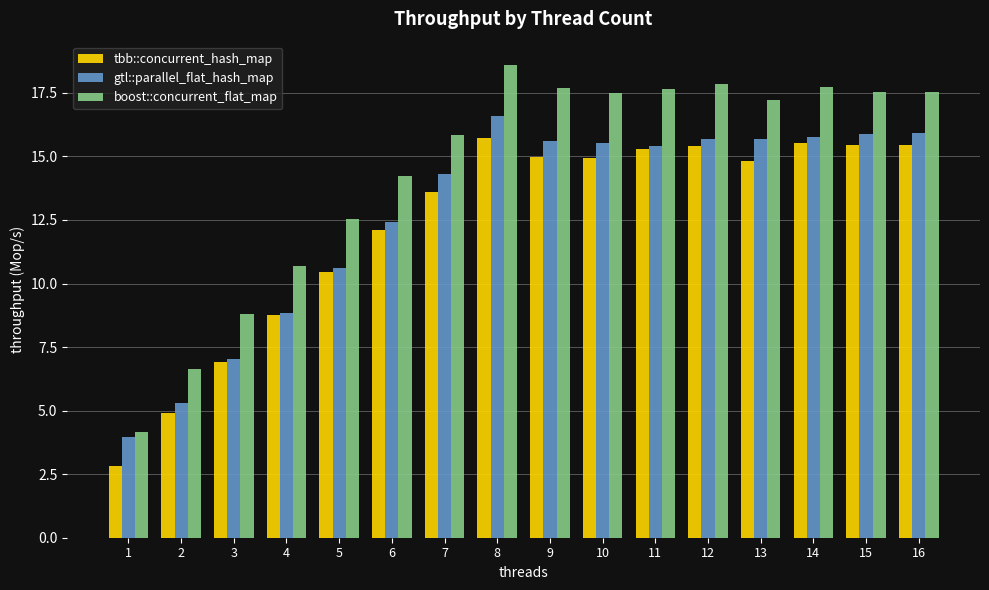

How many values in the tbb::concurrent_hash_map series exceed 14?

9